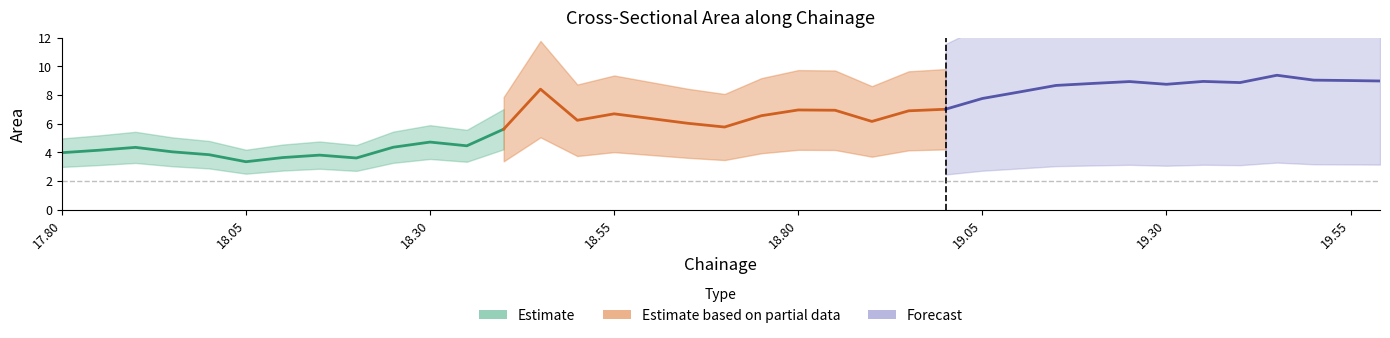

Rank the categories by value from lowest to highest.

18.05, 18.2, 18.1, 18.15, 18.0, 17.8, 17.95, 17.85, 17.9, 18.25, 18.35, 18.3, 18.4, 18.7, 18.65, 18.9, 18.5, 18.6, 18.75, 18.55, 18.95, 18.85, 18.8, 19.0, 19.05, 19.1, 18.45, 19.15, 19.3, 19.2, 19.4, 19.25, 19.35, 19.59, 19.55, 19.5, 19.45